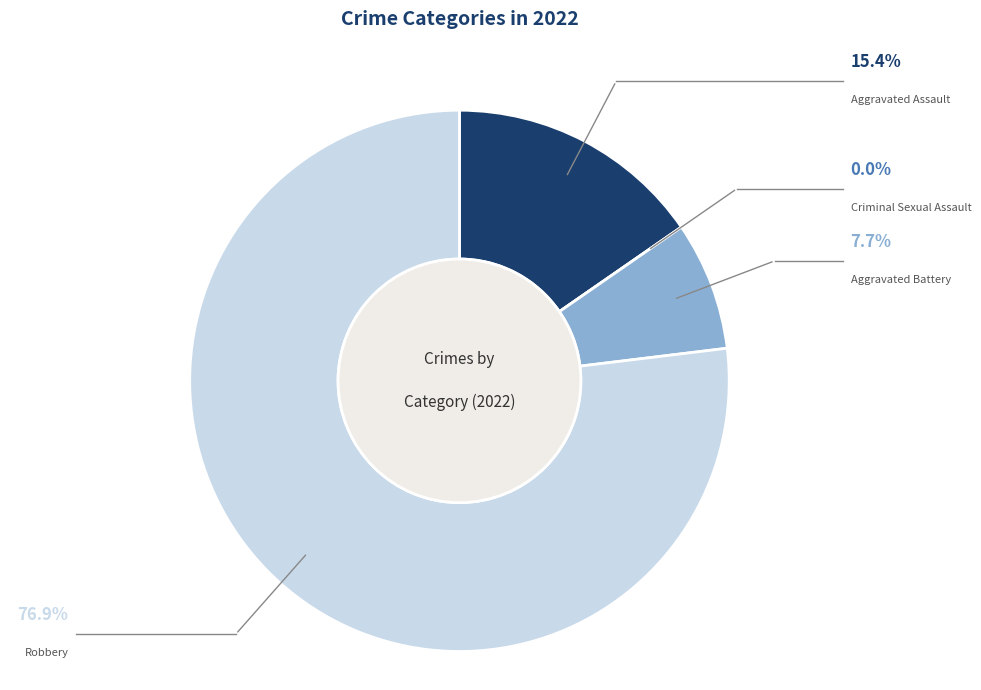

Does any single category account for the majority?

Yes